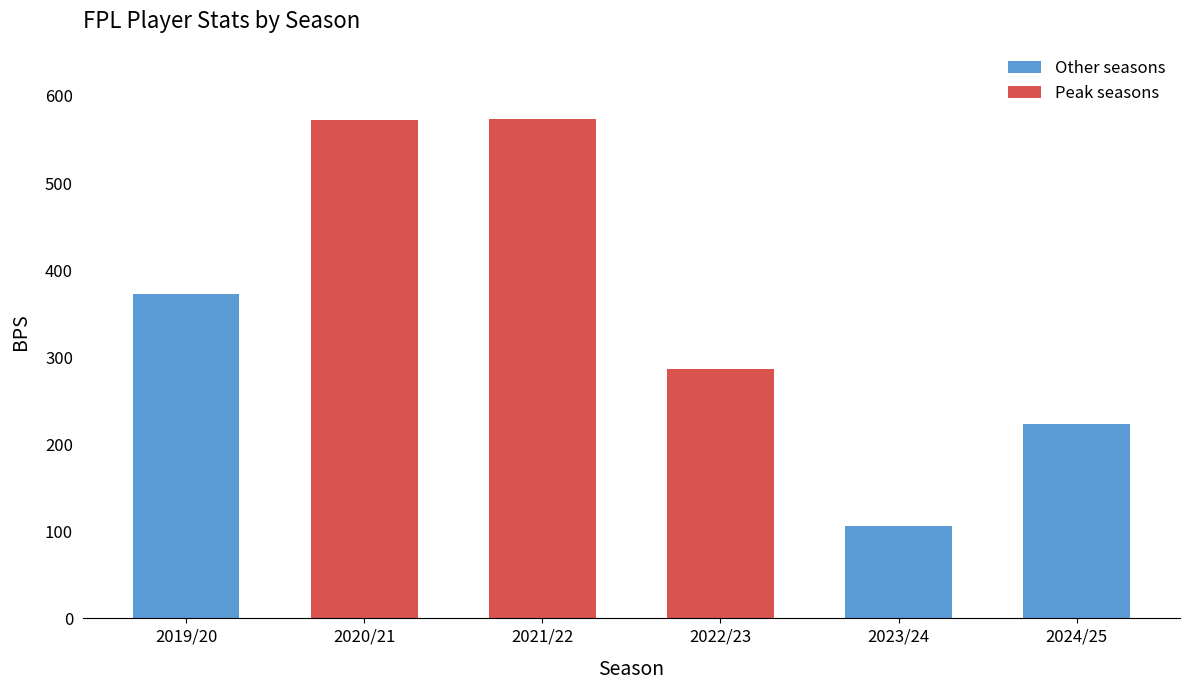

What is the difference between the second highest and minimum values in the Peak seasons series?

286